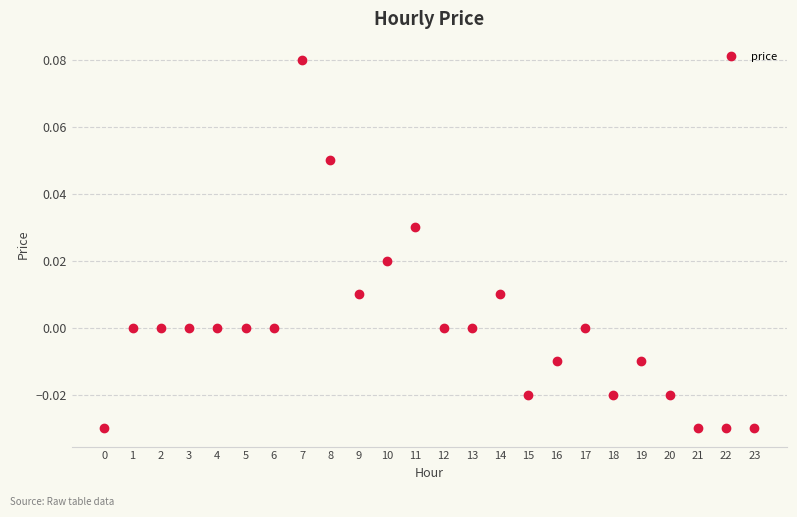

True or false: the data has more than 0 interior local peaks.

True